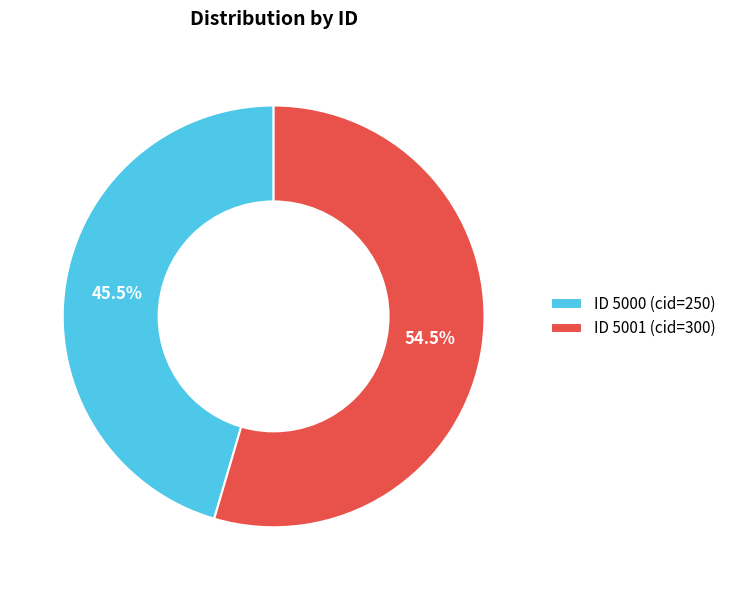

What is the ratio of the value at ID 5000 (cid=250) to the value at ID 5001 (cid=300)?

0.8